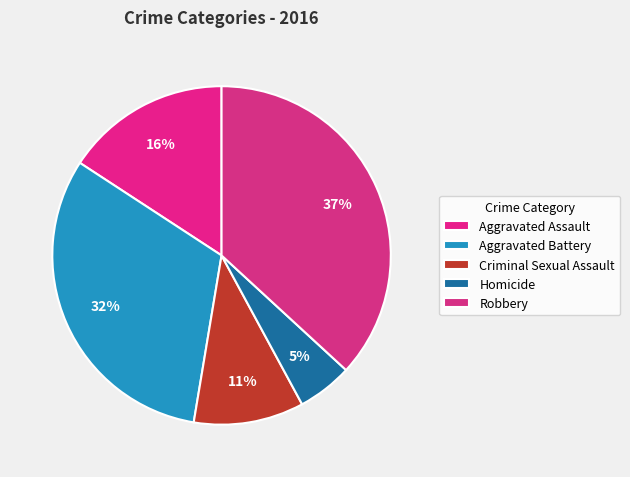

To the nearest percent, what percentage of the pie is Aggravated Battery?

32%